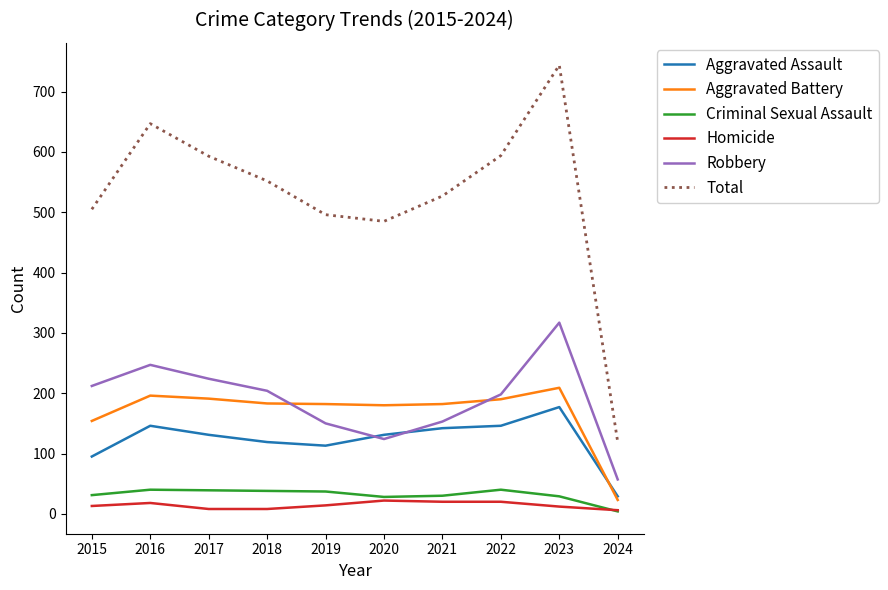

The Robbery series shows 317 at 2023. True or false?

True